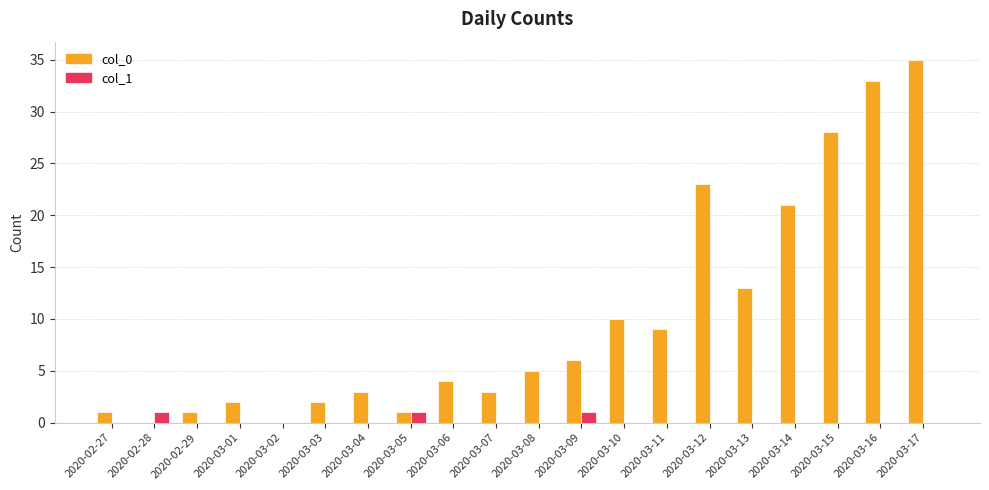

Are the bars horizontal?

No